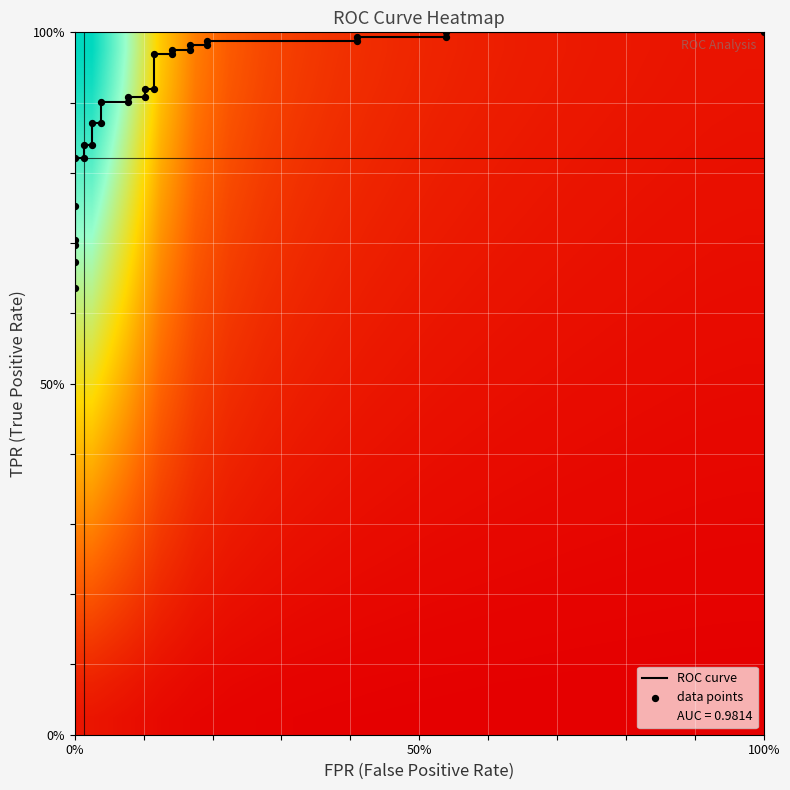

Rank the categories by tpr value from lowest to highest.

0, 1, 2, 3, 4, 5, 6, 7, 8, 9, 10, 11, 12, 13, 14, 15, 16, 17, 18, 19, 20, 21, 22, 23, 24, 25, 26, 27, 28